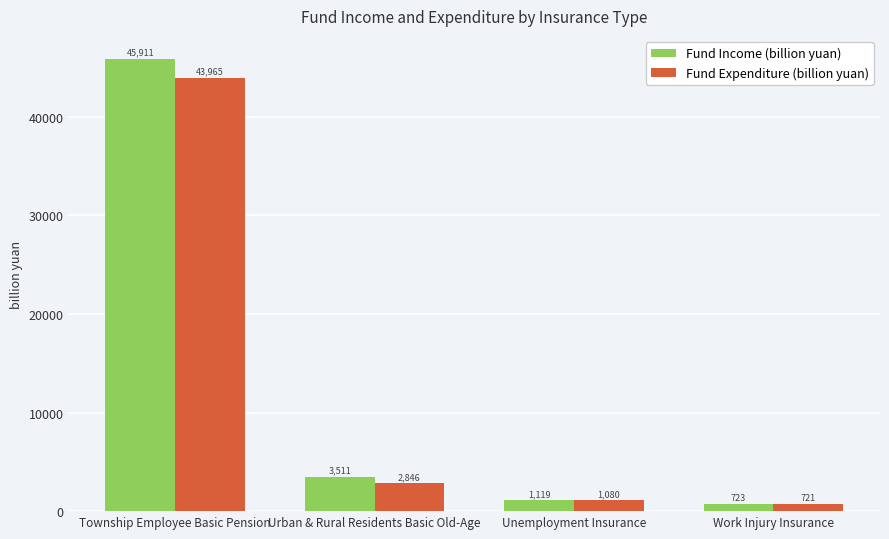

What is the label of the 4th bar from the left?

Work Injury Insurance